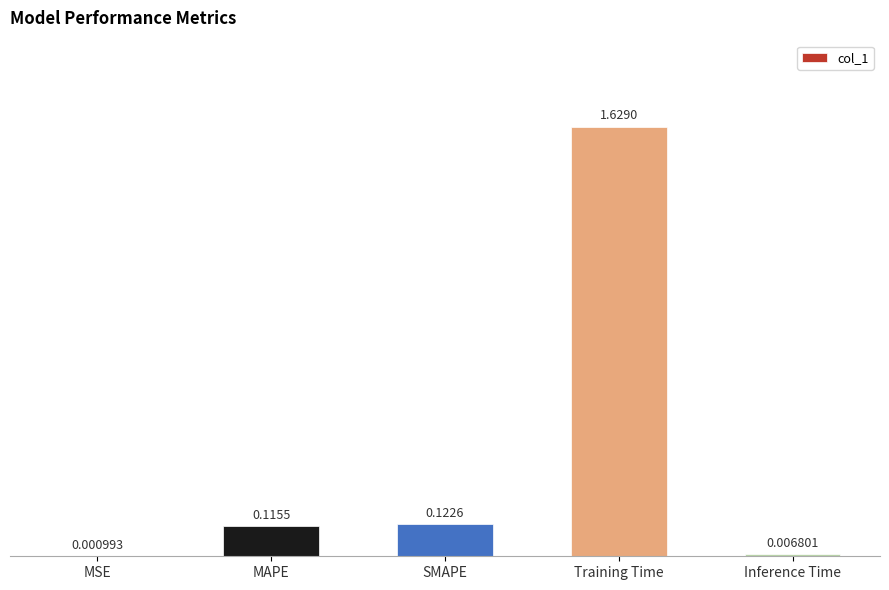

Where is the data nearest to the value 0?

MSE